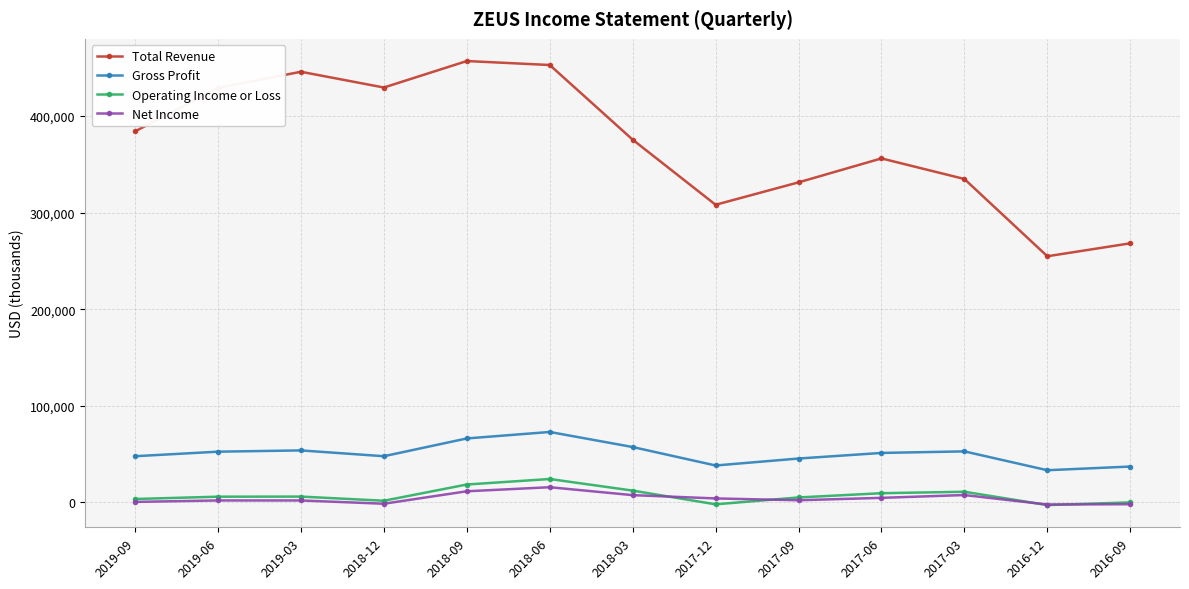

Count the number of categories in the chart.

13